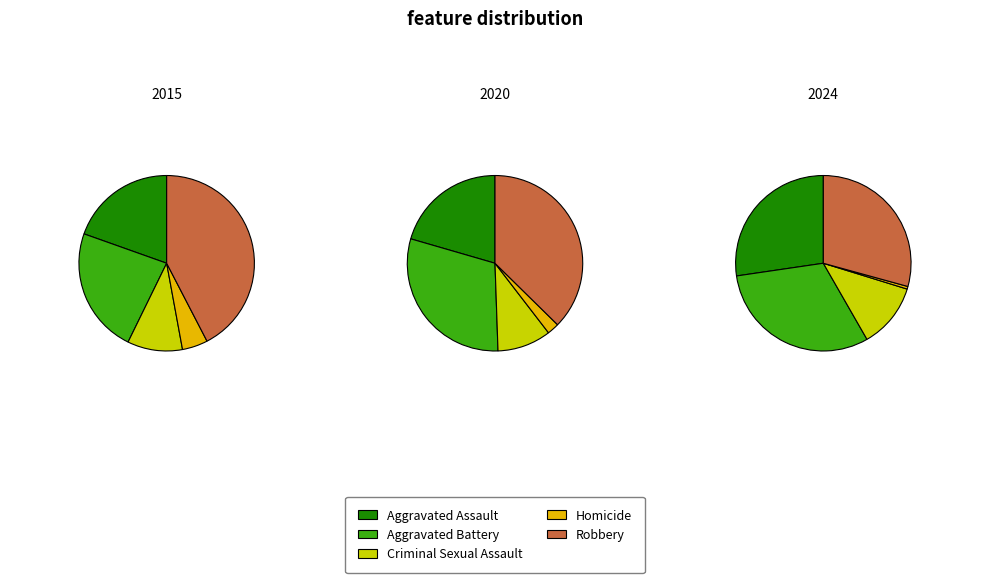

What is the spread (max minus min) of values at Homicide?

11